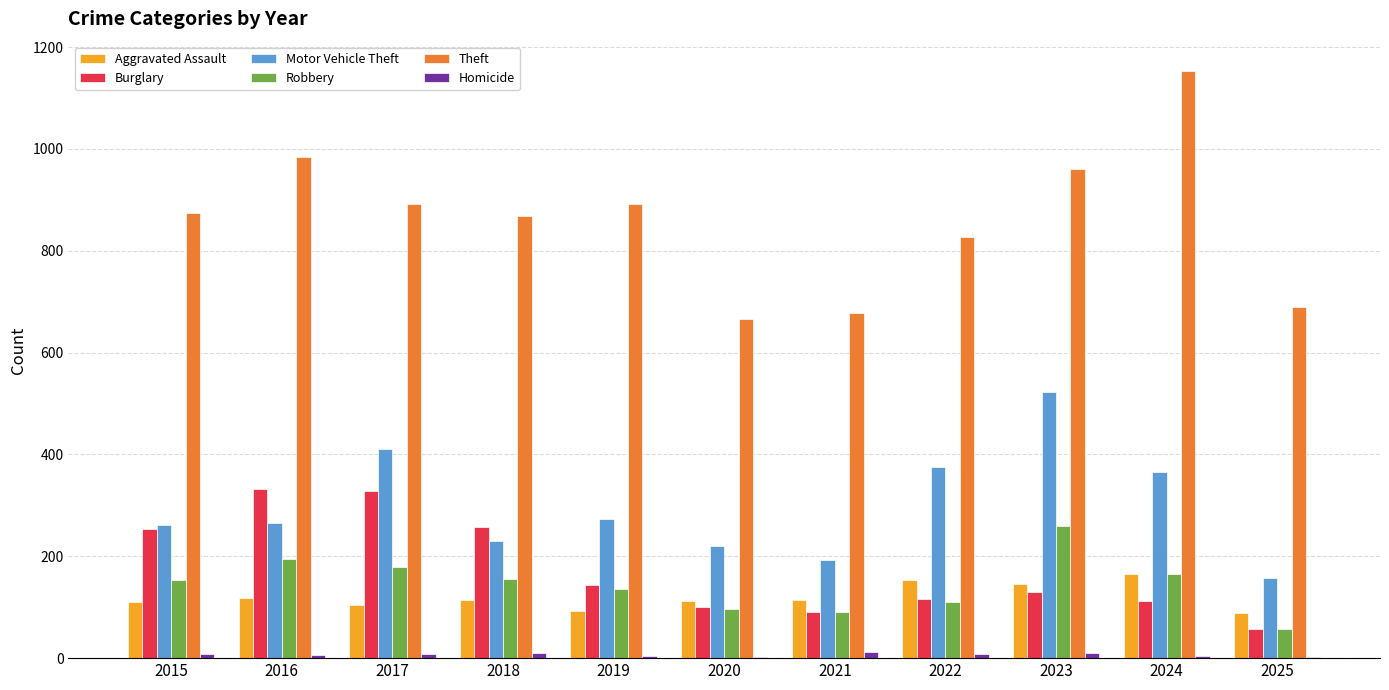

What is the sum of all Aggravated Assault values?

1322